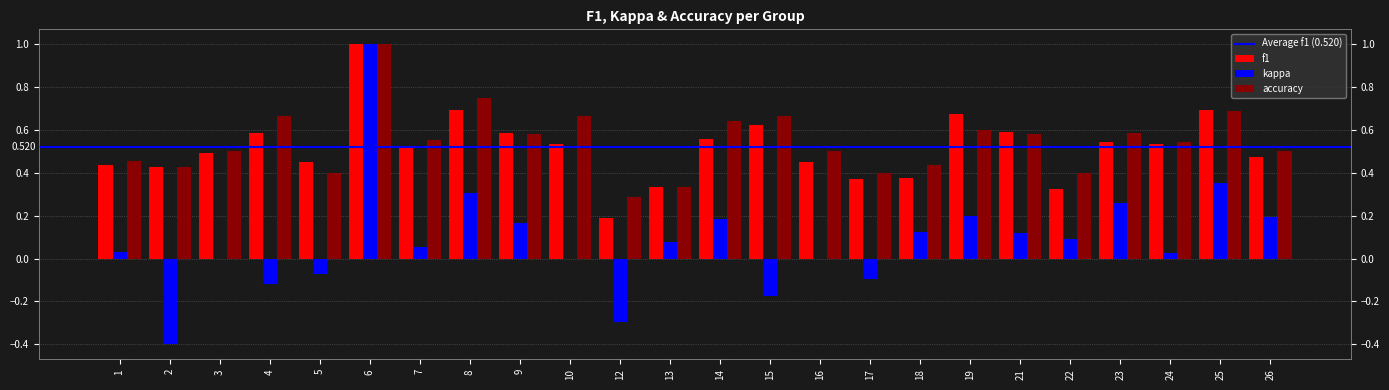

Which category has the lowest value in the f1 series?

12